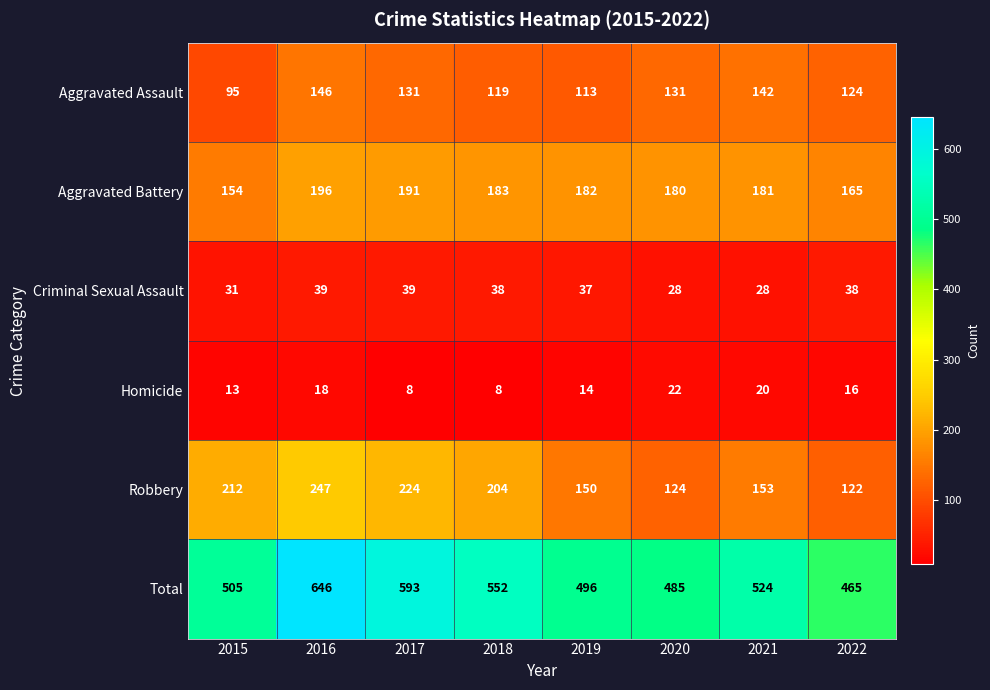

What is the sum of all Robbery values?

1436